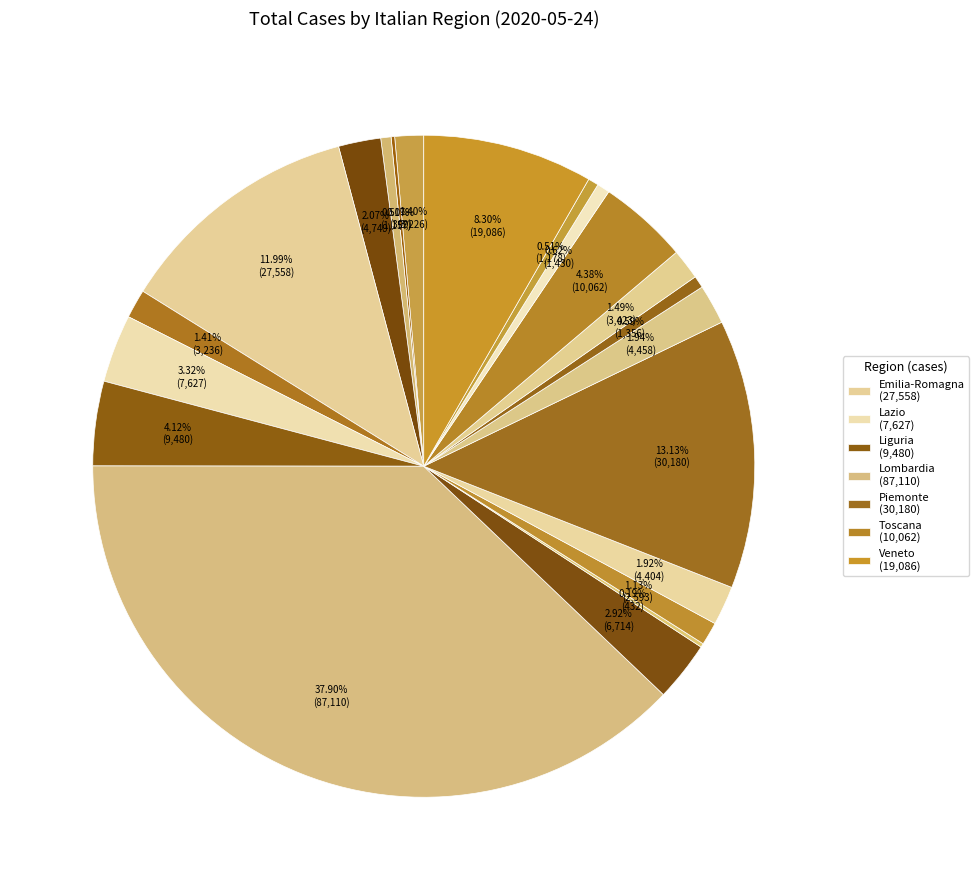

Which slice is the smallest?

Basilicata